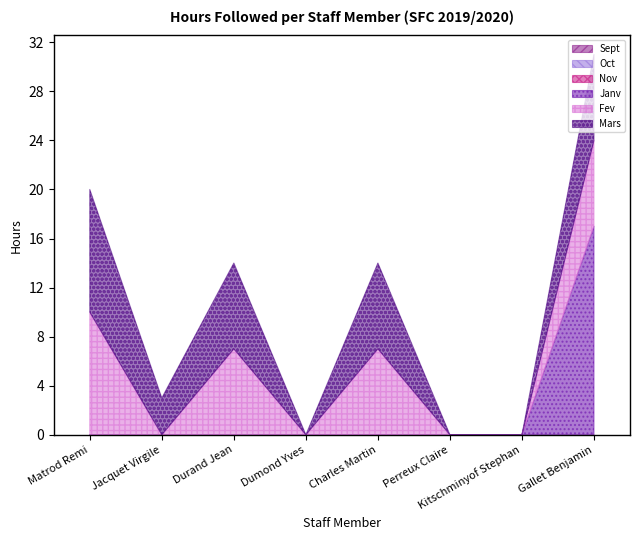

Rank the series at Matrod Remi from lowest to highest value.

Sept, Oct, Nov, Janv, Fev, Mars